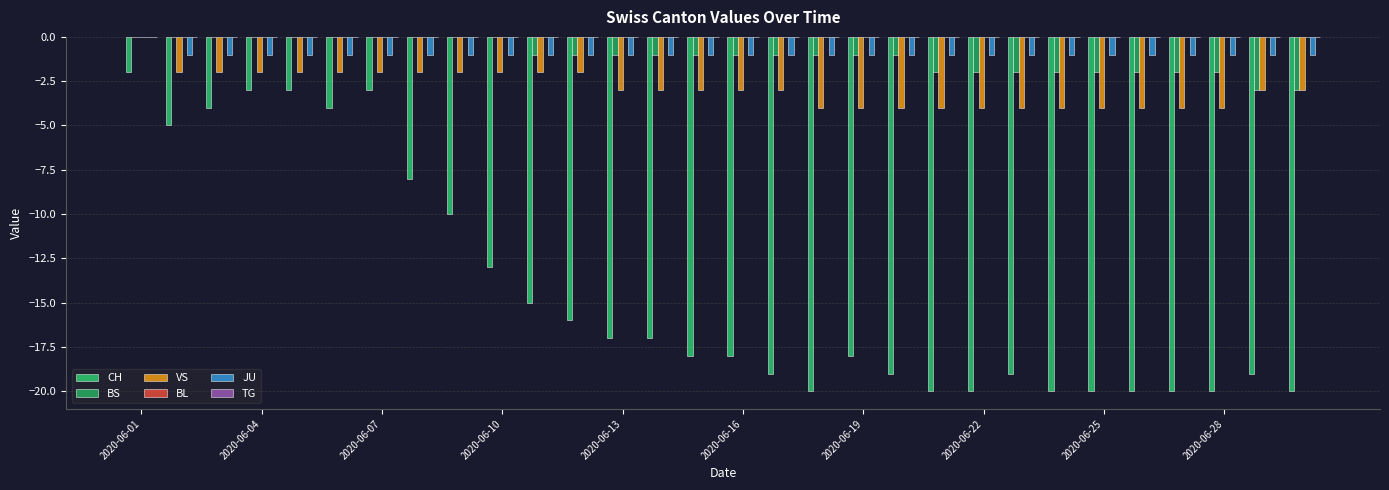

Reading left to right, transcribe all the data shown in this chart.

CH: -2	-5	-4	-3	-3	-4	-3	-8	-10	-13	-15	-16	-17	-17	-18	-18	-19	-20	-18	-19	-20	-20	-19	-20	-20	-20	-20	-20	-19	-20
BS: 0	0	0	0	0	0	0	0	0	0	-1	-1	-1	-1	-1	-1	-1	-1	-1	-1	-2	-2	-2	-2	-2	-2	-2	-2	-3	-3
VS: 0	-2	-2	-2	-2	-2	-2	-2	-2	-2	-2	-2	-3	-3	-3	-3	-3	-4	-4	-4	-4	-4	-4	-4	-4	-4	-4	-4	-3	-3
BL: 0	0	0	0	0	0	0	0	0	0	0	0	0	0	0	0	0	0	0	0	0	0	0	0	0	0	0	0	0	0
JU: 0	-1	-1	-1	-1	-1	-1	-1	-1	-1	-1	-1	-1	-1	-1	-1	-1	-1	-1	-1	-1	-1	-1	-1	-1	-1	-1	-1	-1	-1
TG: 0	0	0	0	0	0	0	0	0	0	0	0	0	0	0	0	0	0	0	0	0	0	0	0	0	0	0	0	0	0